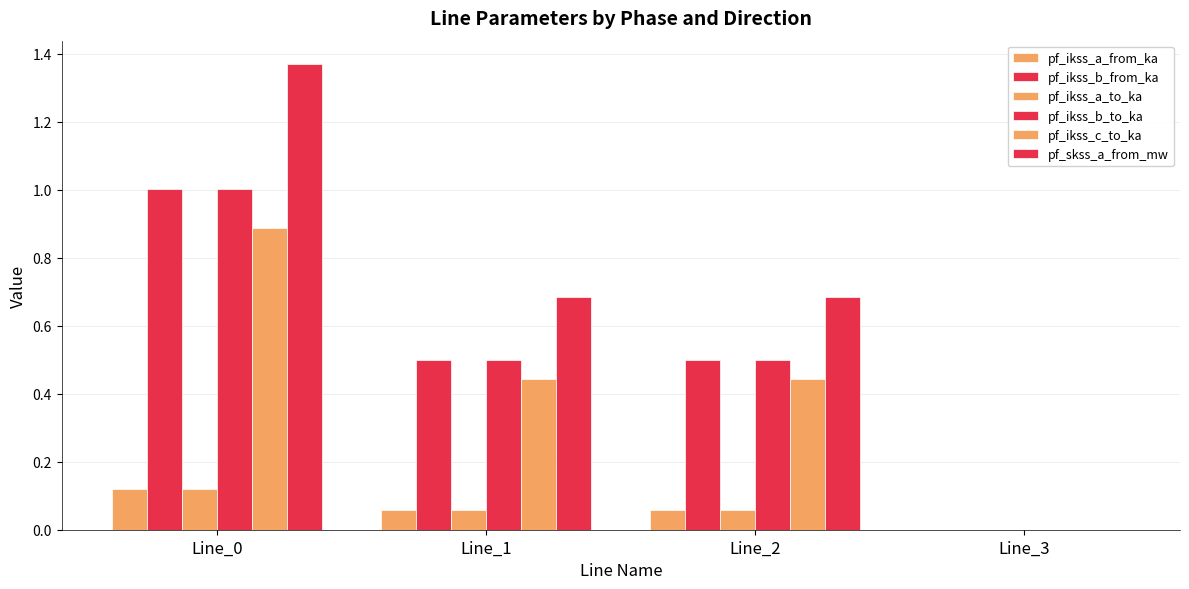

At Line_1, list the series in order from smallest to largest.

pf_ikss_a_from_ka, pf_ikss_a_to_ka, pf_ikss_c_to_ka, pf_ikss_b_to_ka, pf_ikss_b_from_ka, pf_skss_a_from_mw